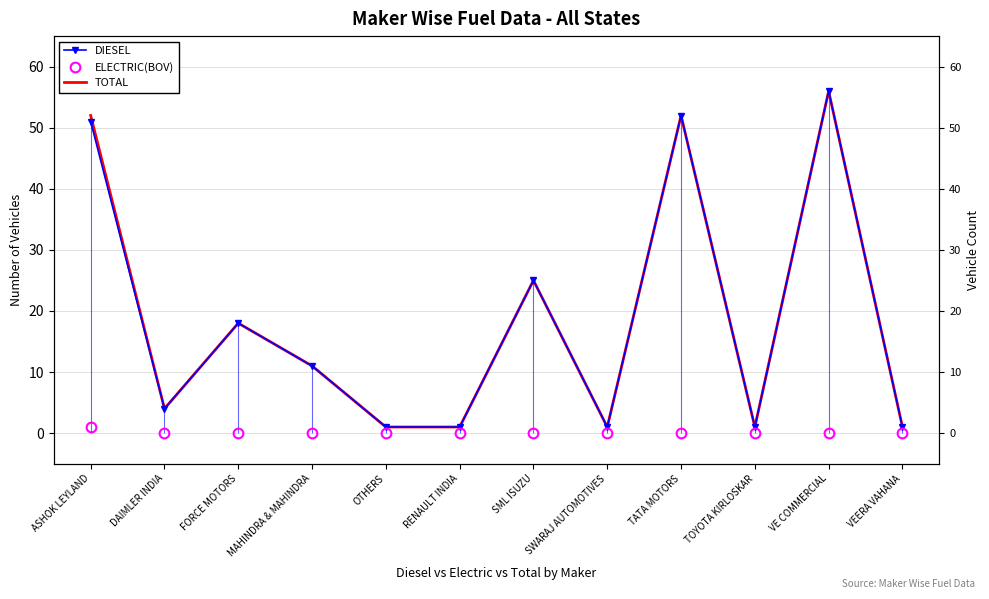

How many data points in TOTAL are above 11?

5